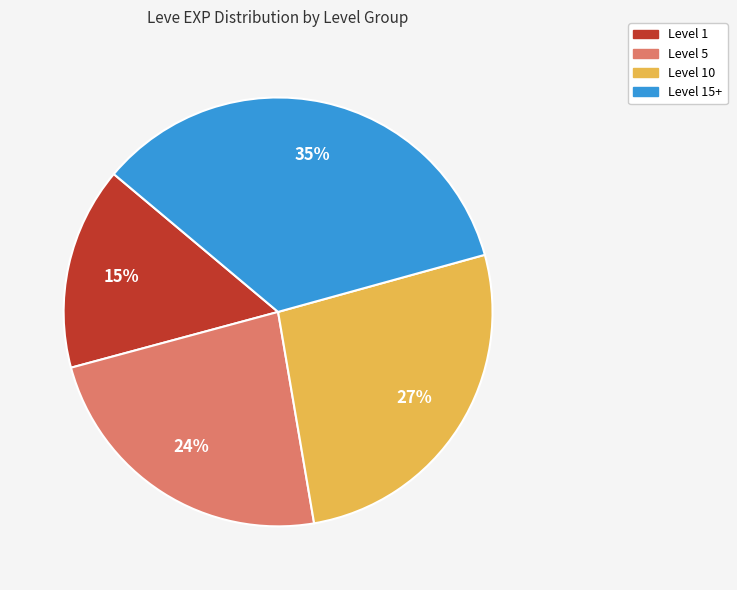

To the nearest percent, what is the average slice percentage?

25%